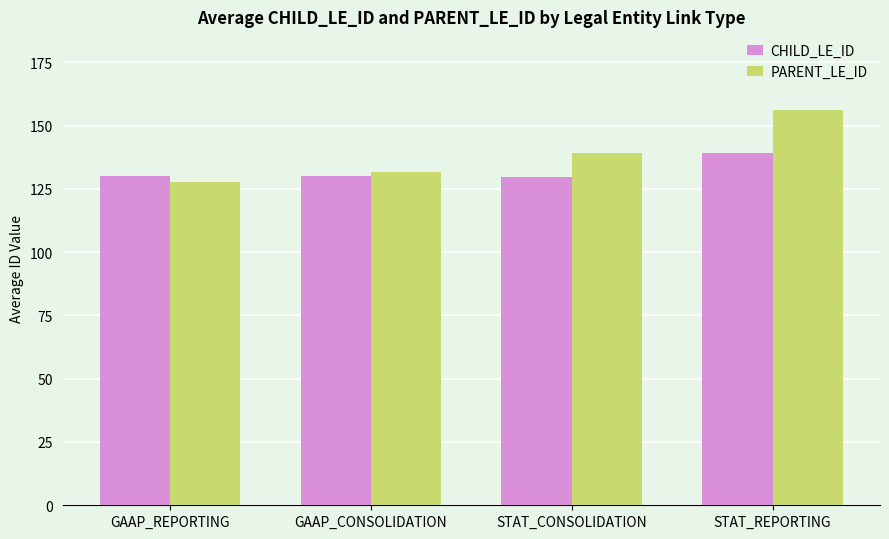

At how many categories does at least one series exceed 147?

1